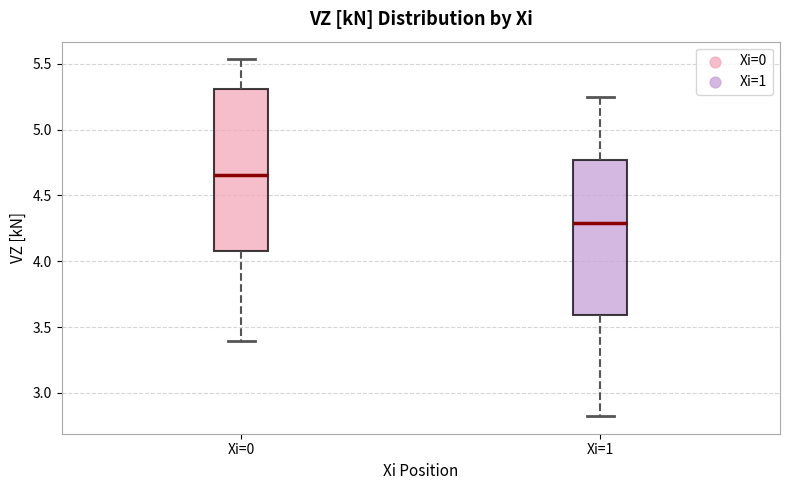

Which box's median line is the highest?

Xi=0